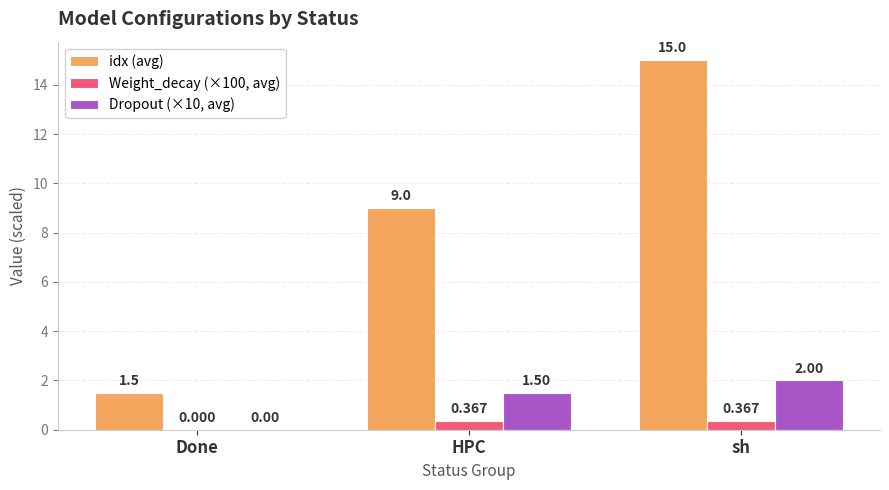

What are all the series names shown in the legend?

idx (avg), Weight_decay (×100, avg), Dropout (×10, avg)